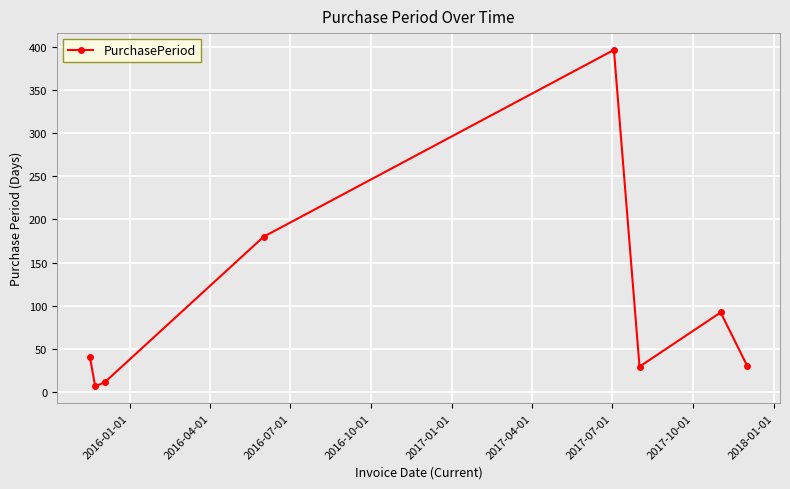

What is the difference between the maximum and minimum values?

391